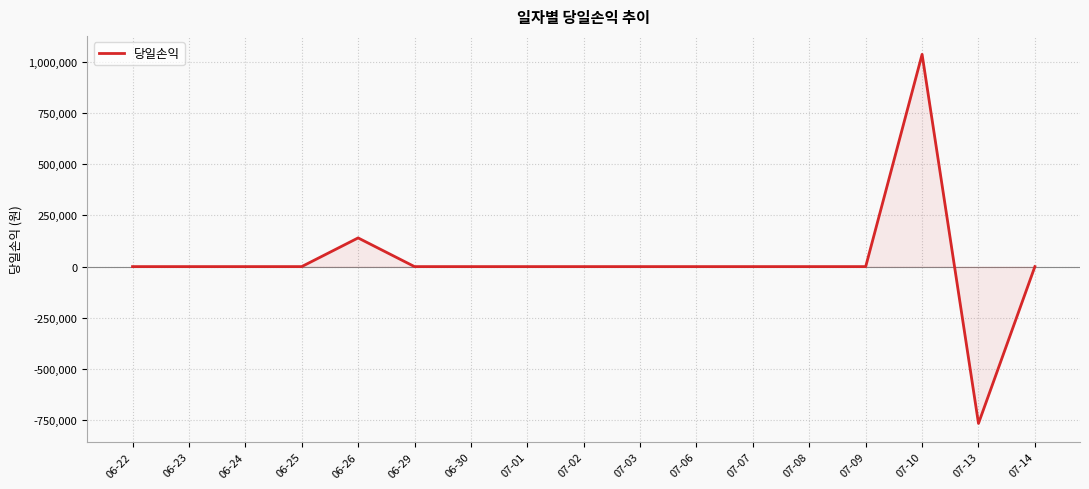

At which category does the chart reach its minimum across all series?

07-13